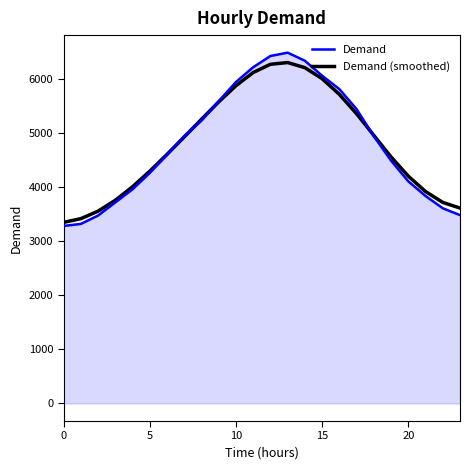

How many values in the Demand (smoothed) series are below 4928?

12